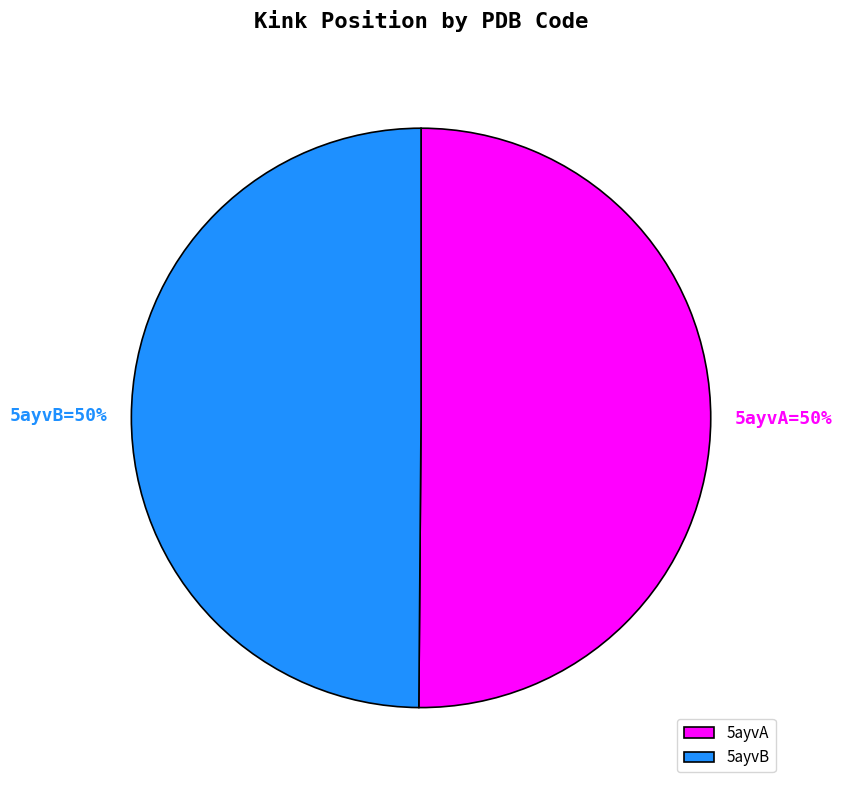

True or false: 5ayvA accounts for 62% of the total.

False